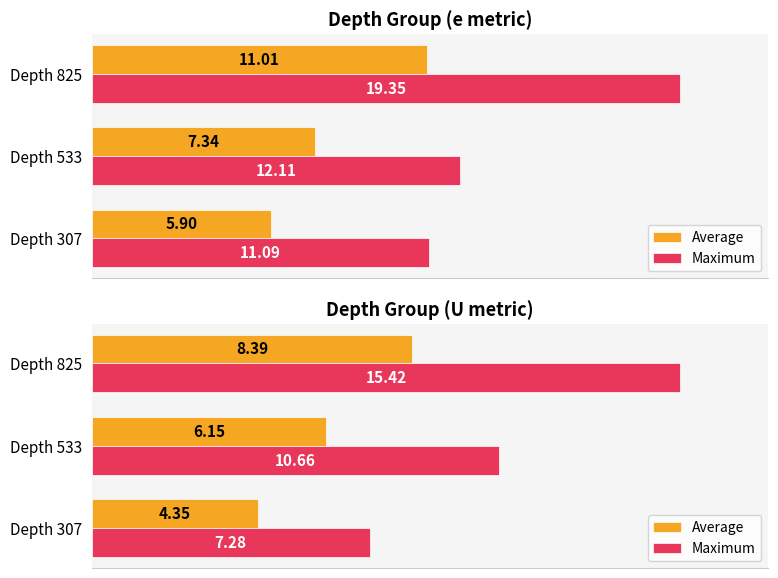

How many categories are shown in the chart?

3